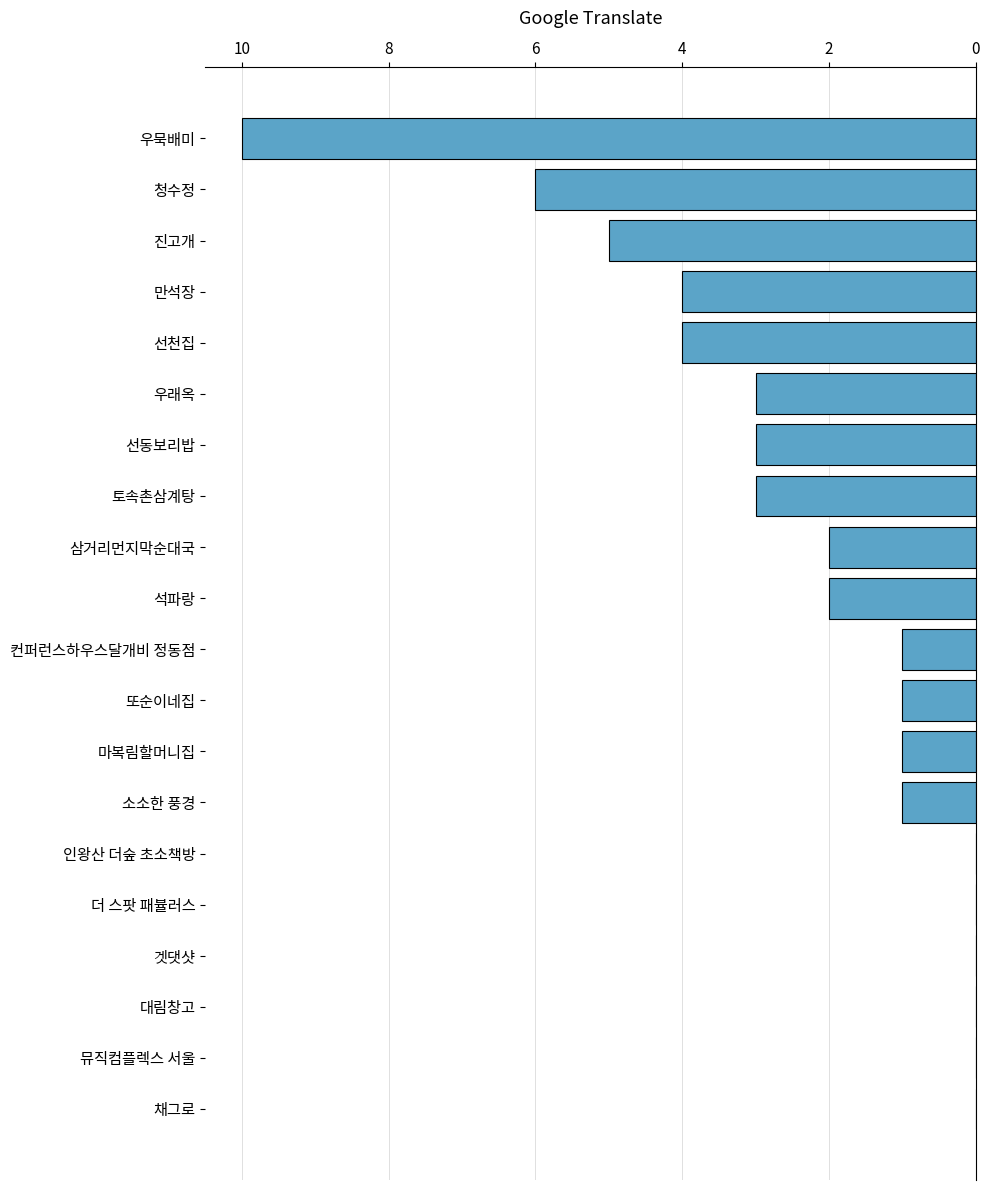

Where is the data nearest to the value 5?

진고개